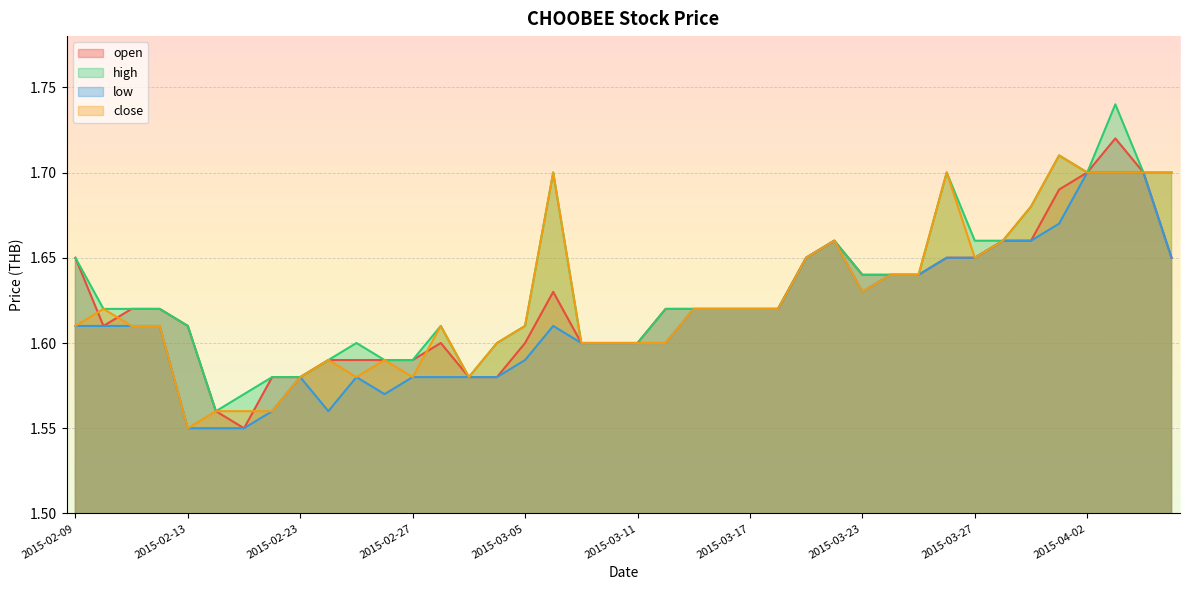

How many lines are shown in the chart?

4